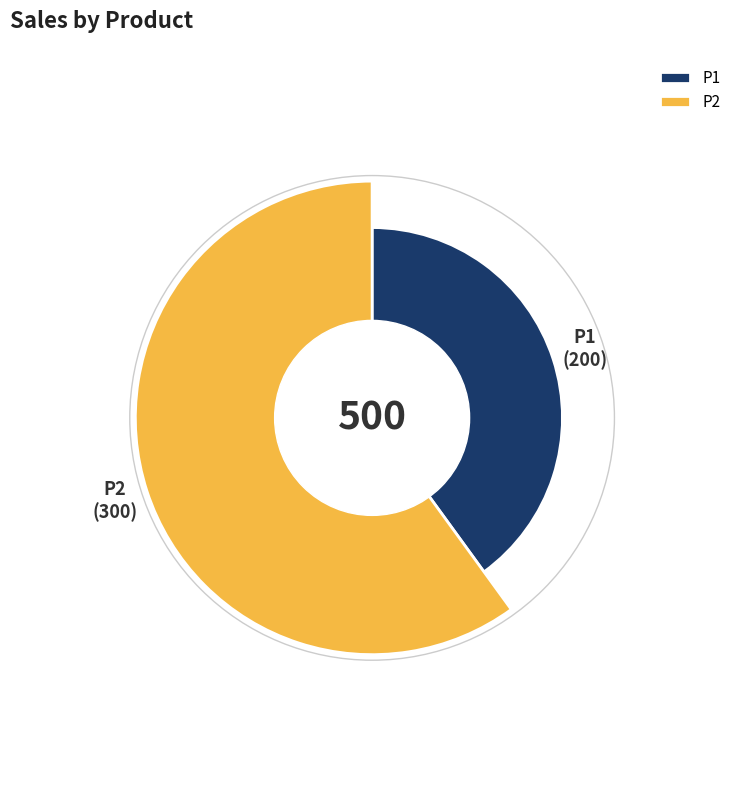

Is there any slice that represents more than half of the pie?

Yes